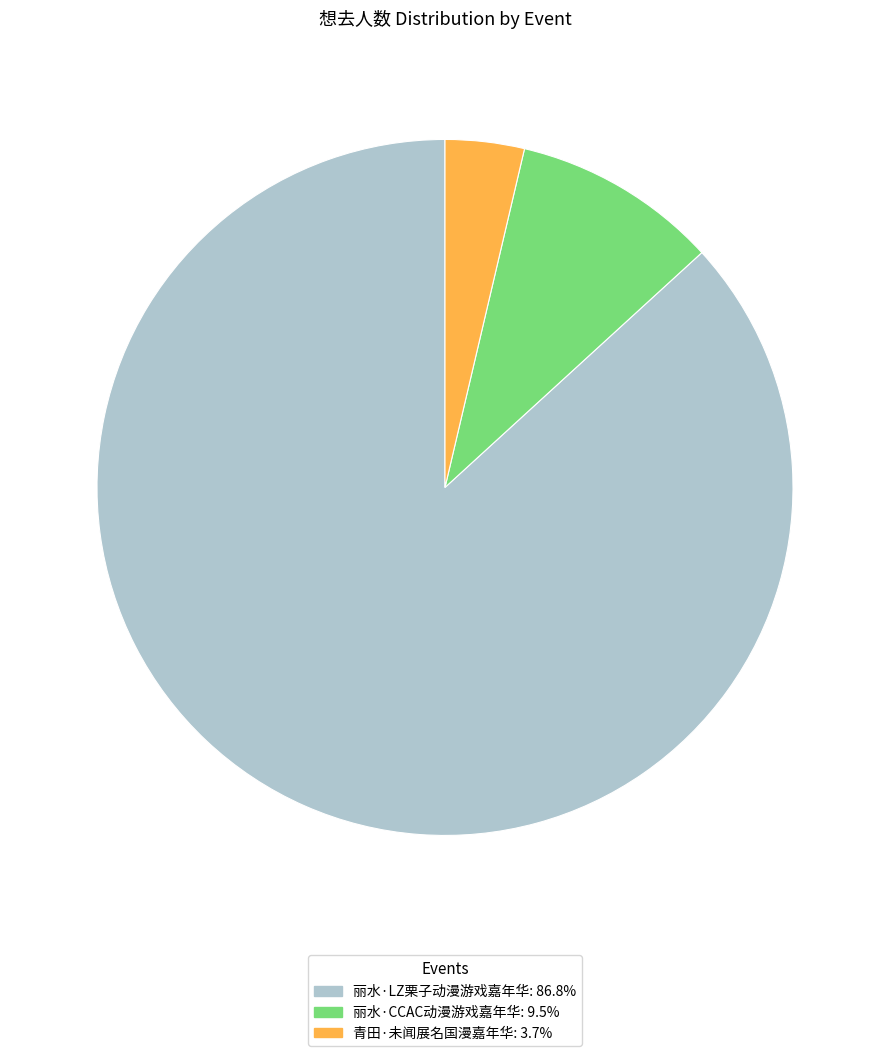

What is the largest slice in the pie chart?

丽水·LZ栗子动漫游戏嘉年华